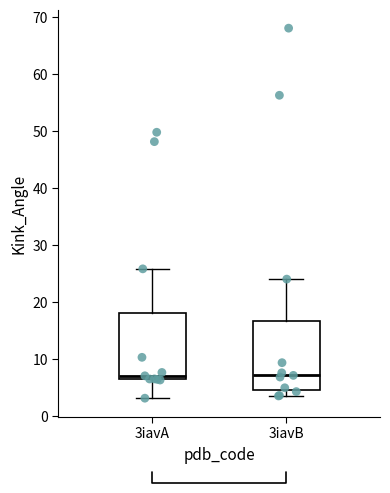

Reading left to right, transcribe this box plot: for each box, give where its median line is, the range the box spans, and where its two whiskers end, as read against the y-axis. The values are not printed on the chart, so give them approximately, as read against the axis.

3iavA: median 7, box 6 to 18, whiskers 3 to 26
3iavB: median 7, box 5 to 17, whiskers 4 to 24